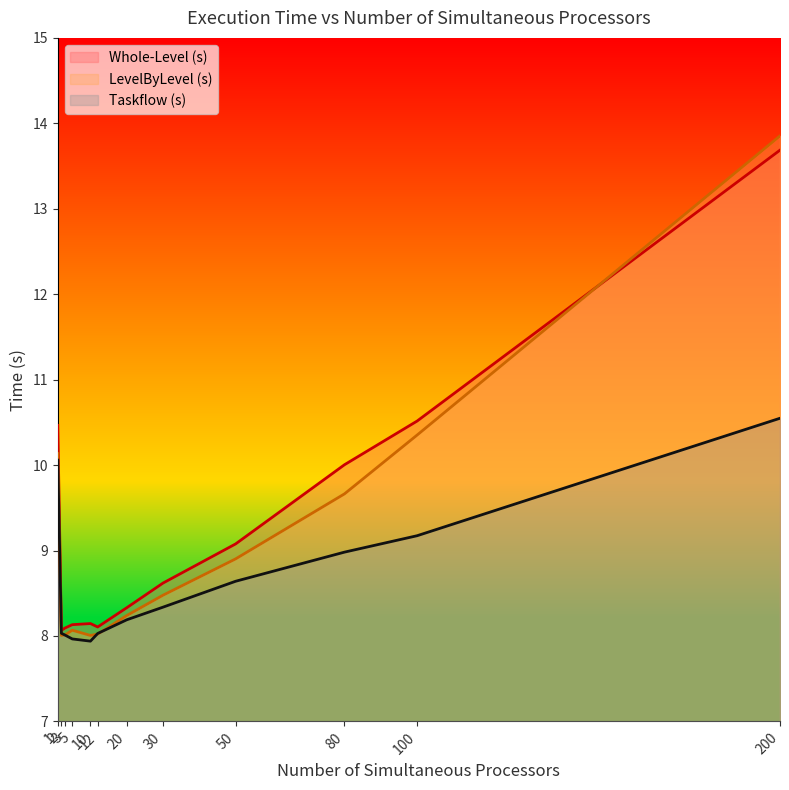

Does the chart display data point markers on the line(s)?

No